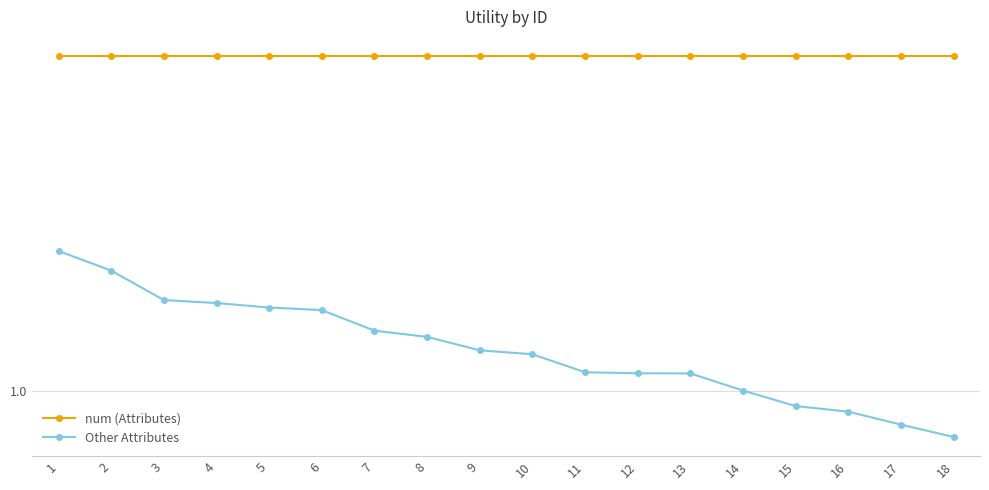

Does the chart have visible grid lines?

Yes